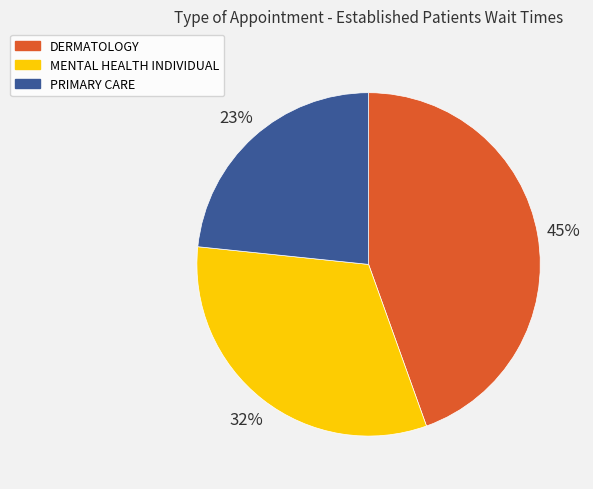

Is MENTAL HEALTH INDIVIDUAL the majority of the pie?

No